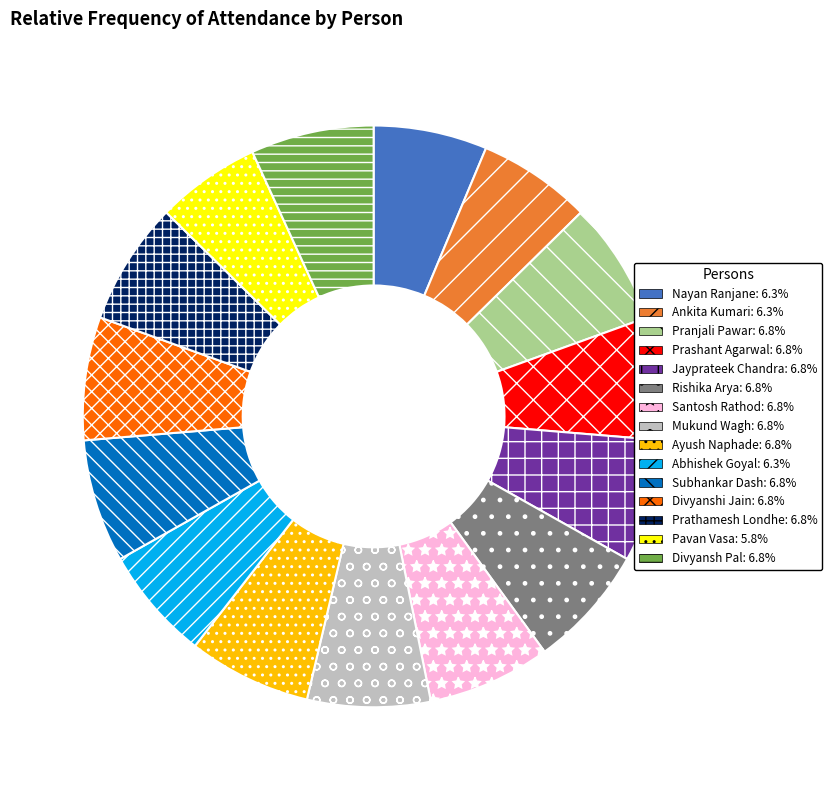

How many slices are in this pie chart?

15